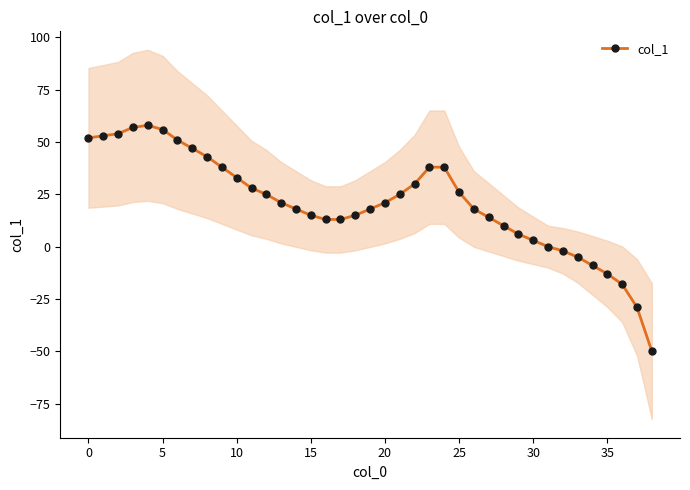

What is the sum of all values?

811